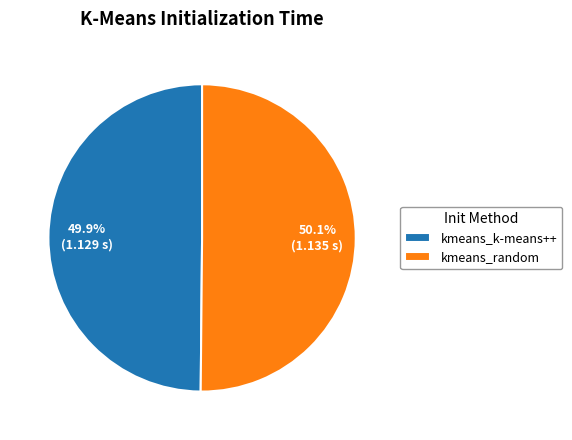

What is the ratio of the value at kmeans_k-means++ to the value at kmeans_random?

1.0